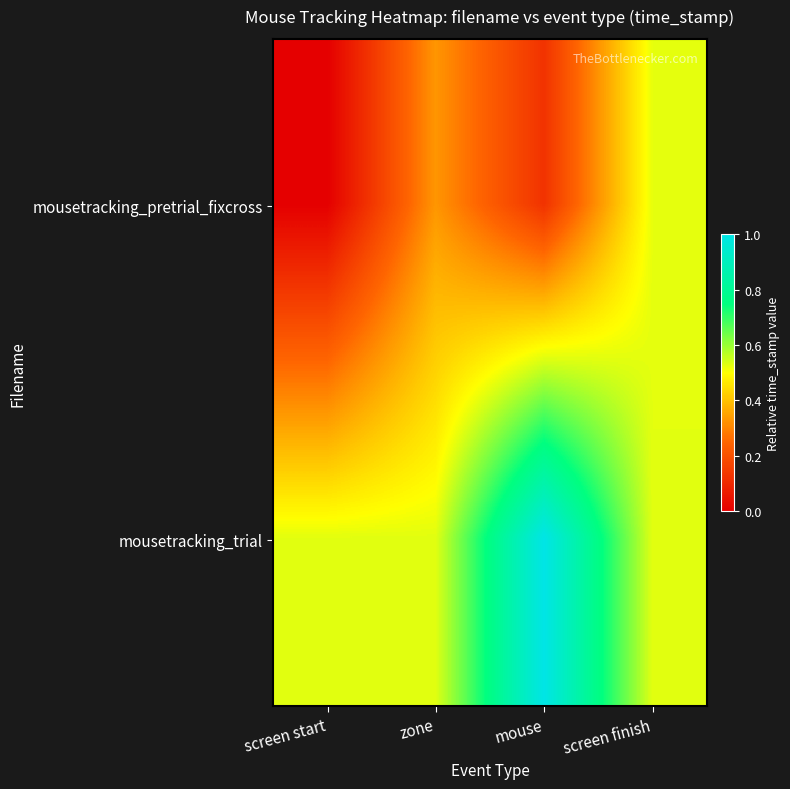

At screen start, list the series in order from largest to smallest.

mousetracking_trial, mousetracking_pretrial_fixcross